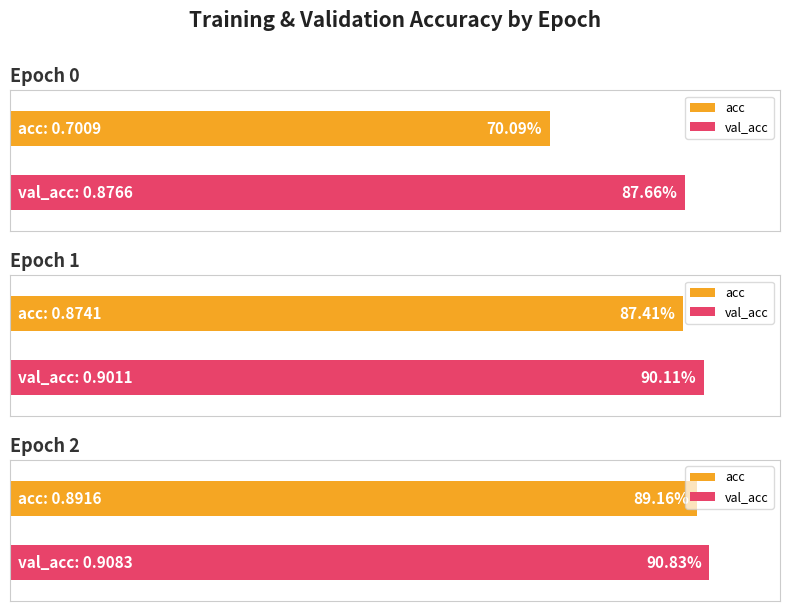

How many bars are there in each group?

2